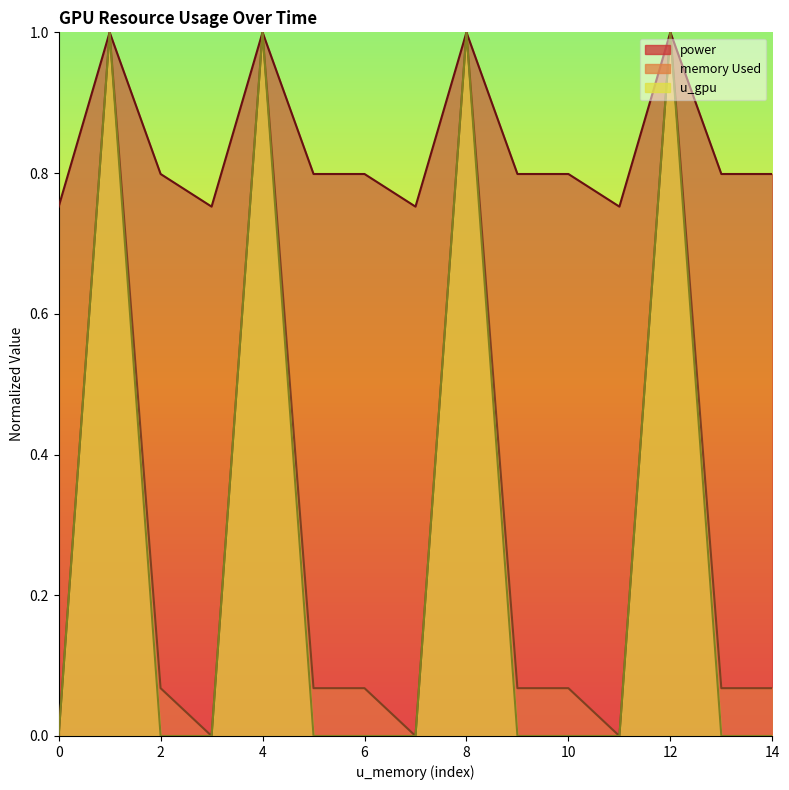

True or false: u_gpu has more than 1 points higher than both neighbors.

True